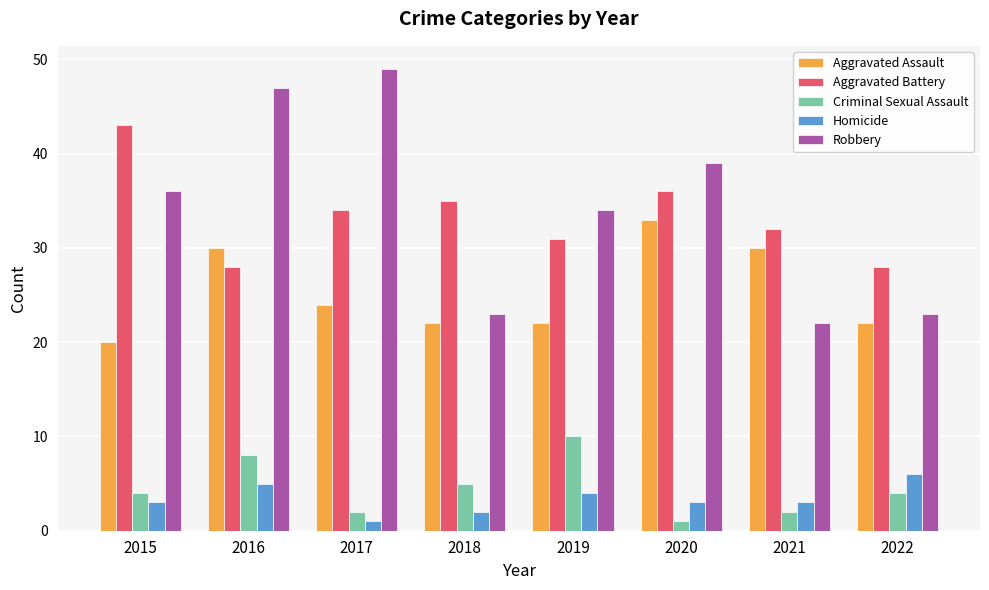

Reading left to right, what are all the values shown in this chart?

Aggravated Assault: 20	30	24	22	22	33	30	22
Aggravated Battery: 43	28	34	35	31	36	32	28
Criminal Sexual Assault: 4	8	2	5	10	1	2	4
Homicide: 3	5	1	2	4	3	3	6
Robbery: 36	47	49	23	34	39	22	23